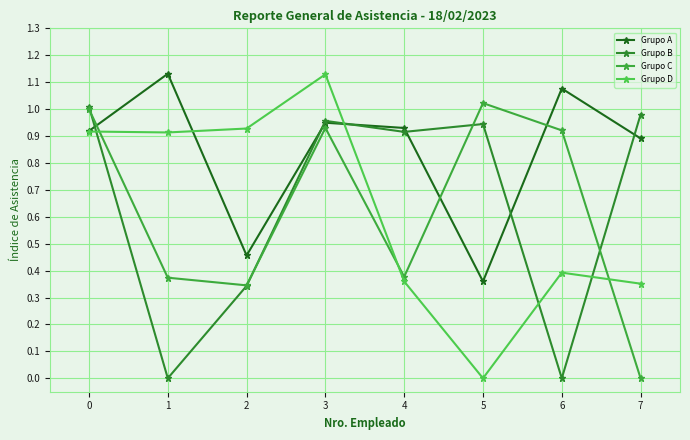

Rank the series by their maximum value, from lowest to highest.

Grupo B, Grupo C, Grupo D, Grupo A